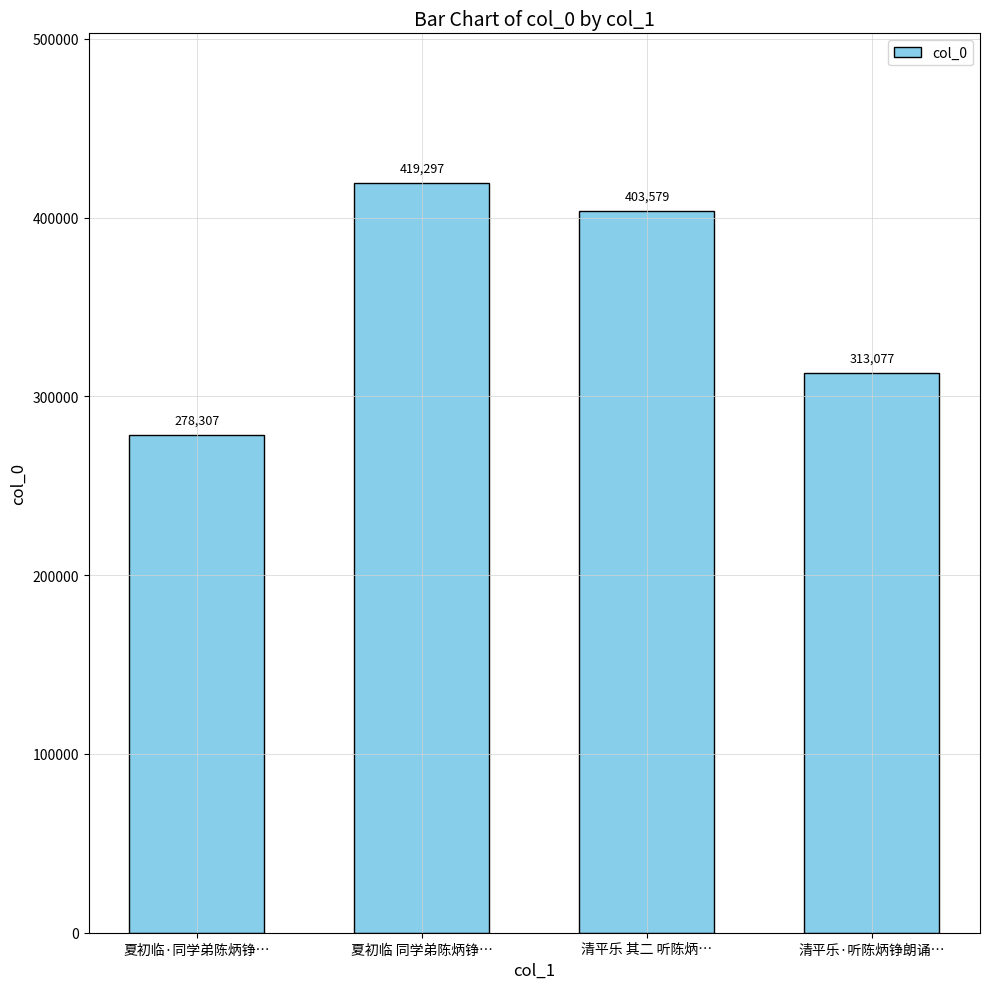

Reading left to right, list all the values displayed in this chart.

278307	419297	403579	313077